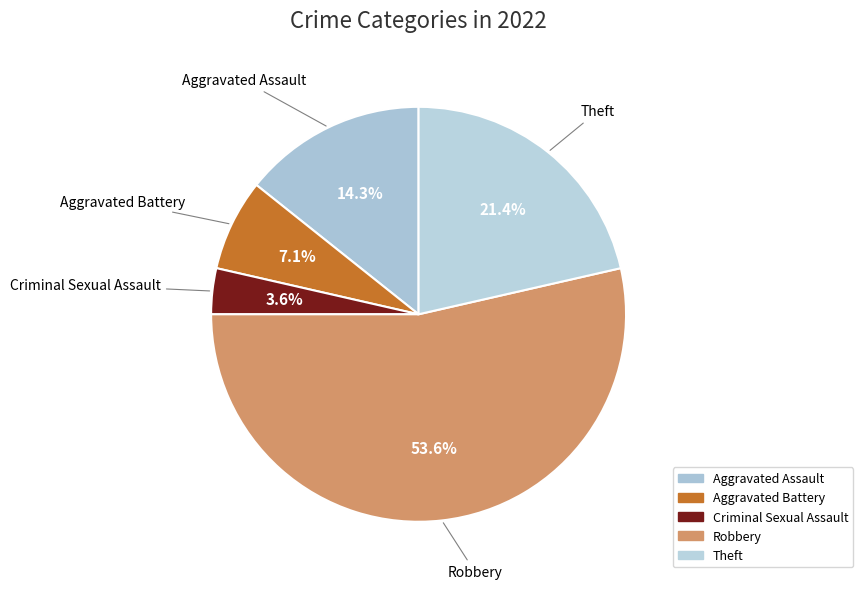

Which has a higher value, Aggravated Battery or Aggravated Assault?

Aggravated Assault